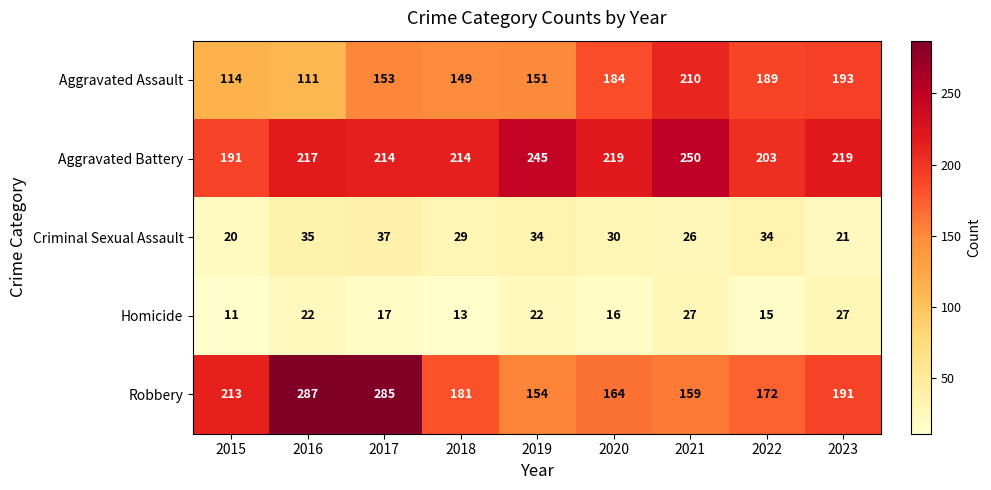

Rank the series at 2023 from lowest to highest value.

Criminal Sexual Assault, Homicide, Robbery, Aggravated Assault, Aggravated Battery